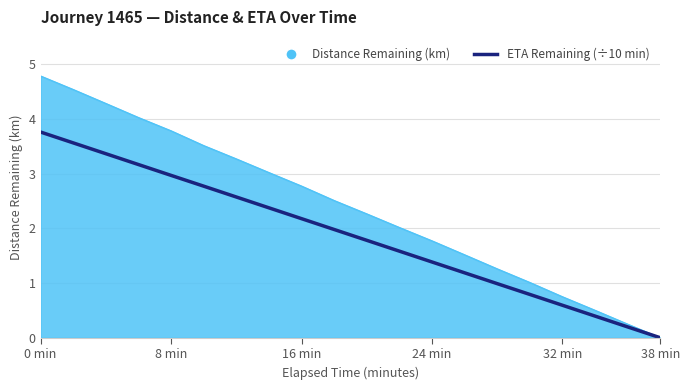

Which series has the widest spread of values?

Distance Remaining (km)